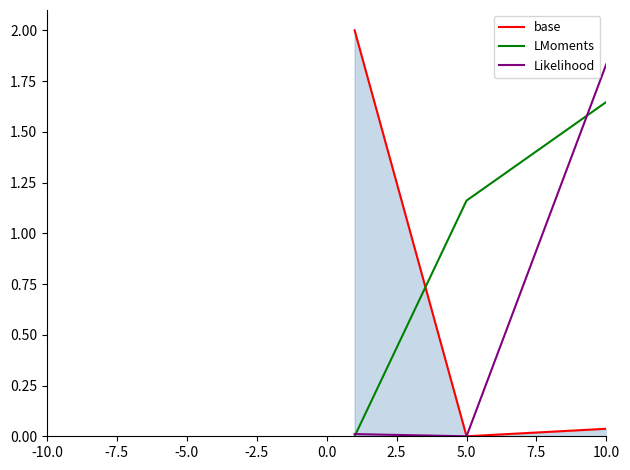

What is the difference between the second highest and minimum values in the base series?

0.1